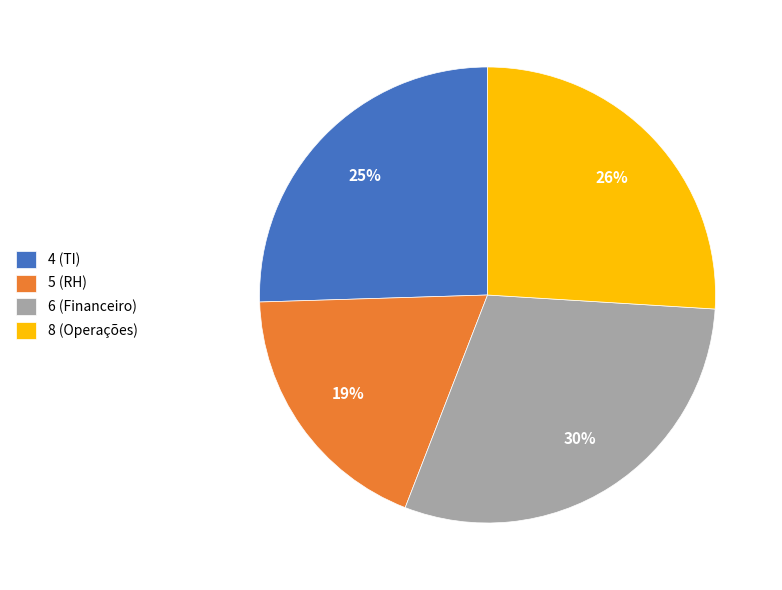

Does 8 (Operações) represent more than half of the total?

No